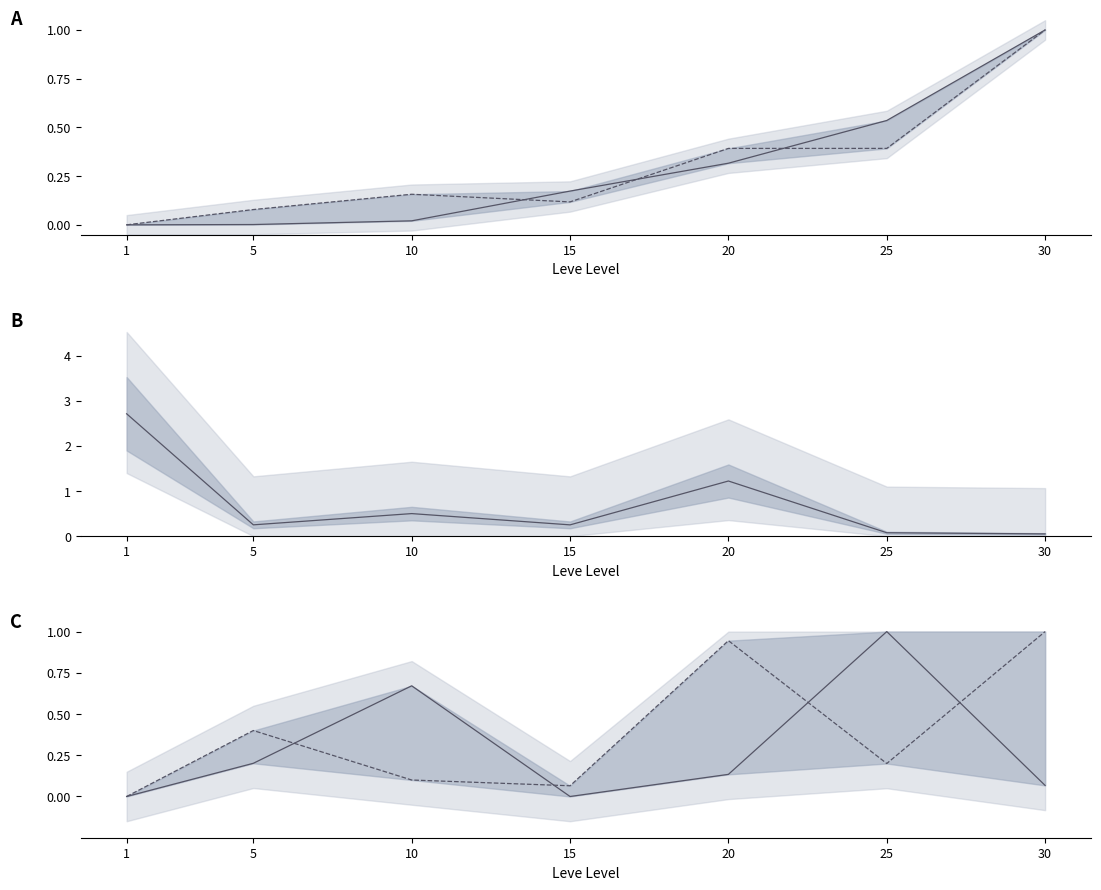

After their last crossing, which series has the higher values: Leve Gil (norm) or currentAveragePrice?

Leve Gil (norm)